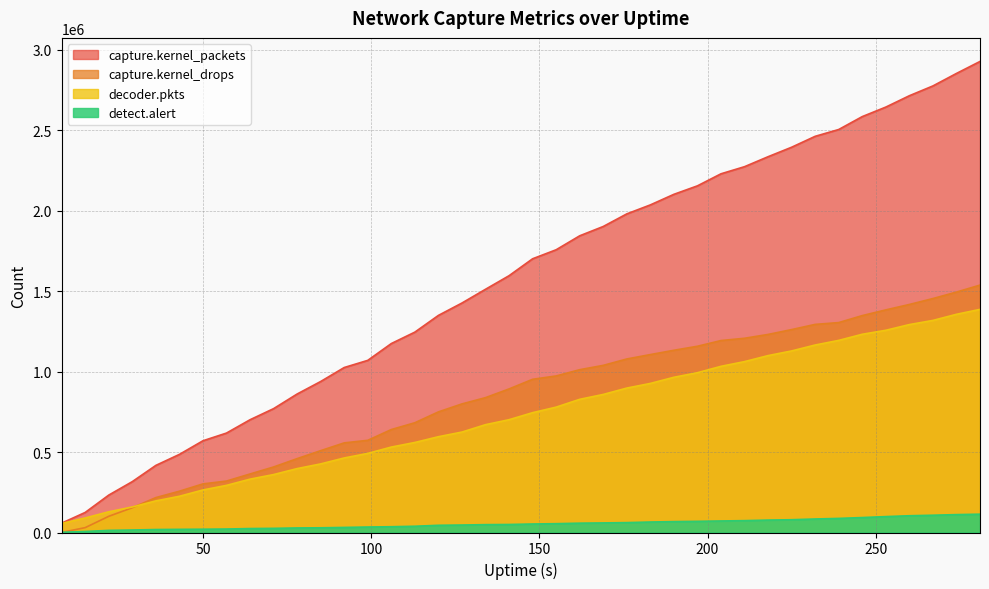

How many values in the capture.kernel_packets series exceed 1700698?

19